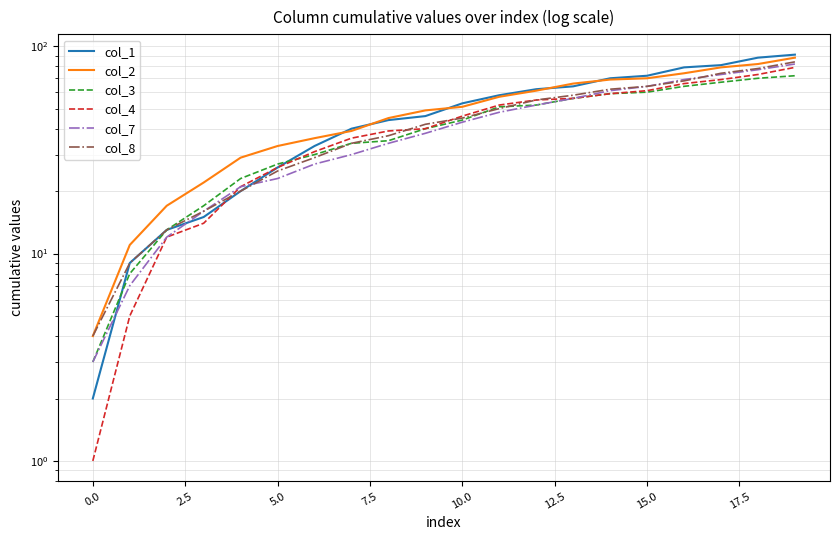

Which series has the largest range (max minus min)?

col_1